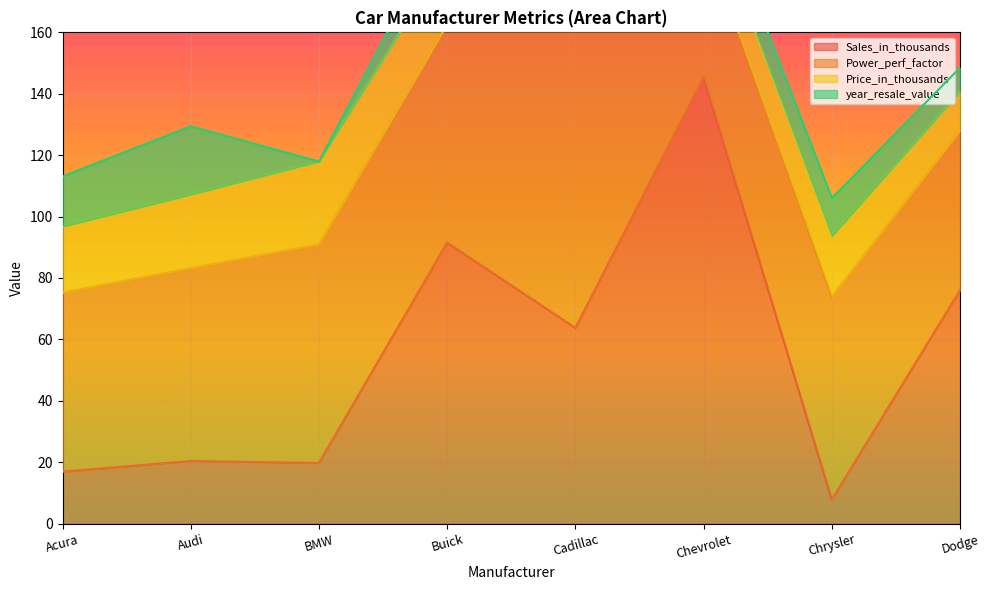

What is the sum of all Price_in_thousands values?

180.1